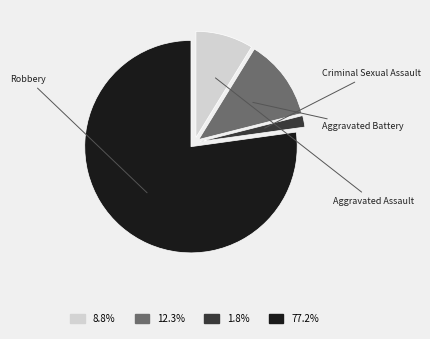

Does any single category account for the majority?

Yes